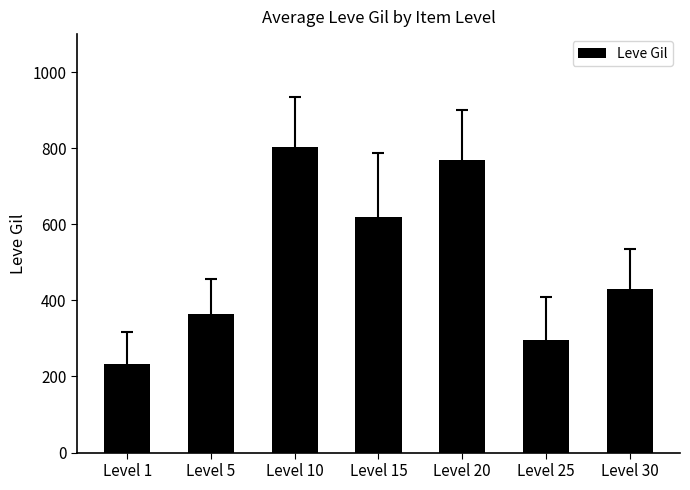

Approximately how many times larger is the value at Level 15 compared to Level 20?

0.8